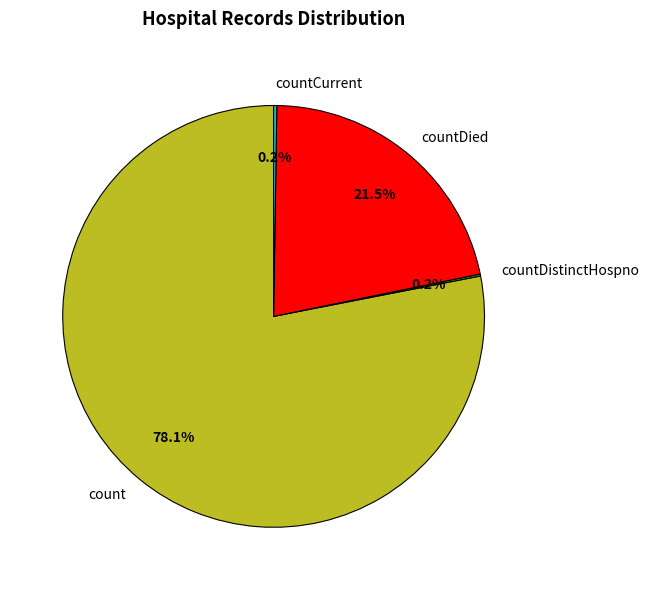

What portion of the pie excludes countDied?

78.5%